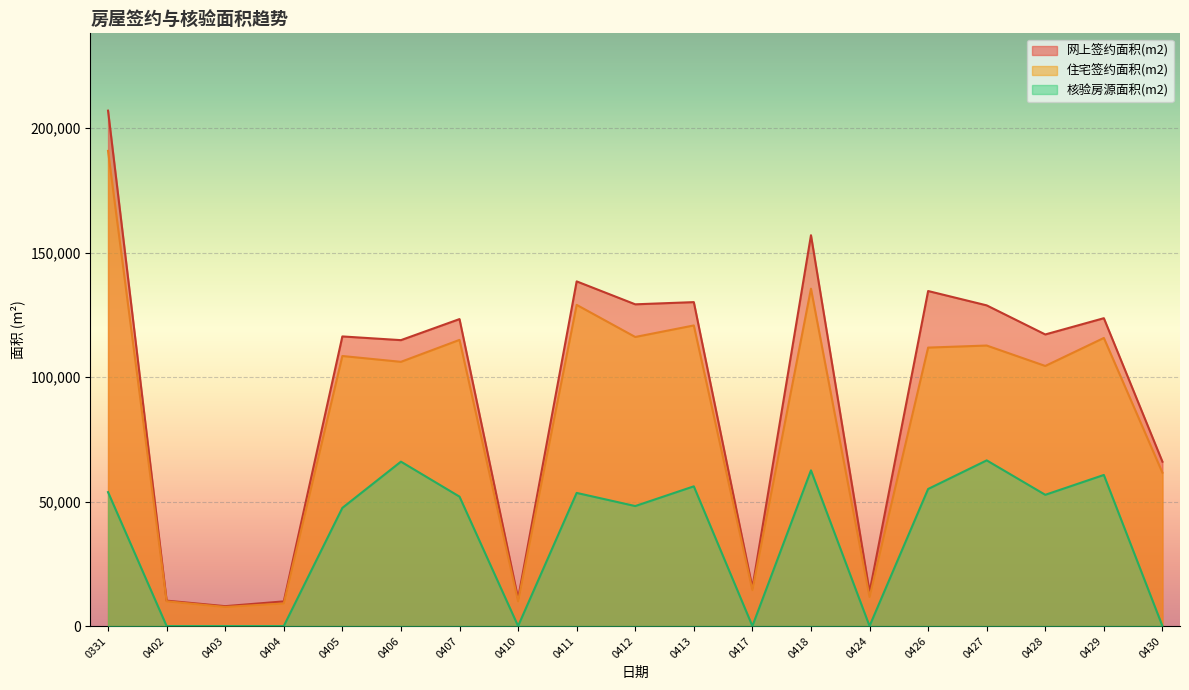

What value does the 核验房源面积(m2) series have at 0413?

56133.0